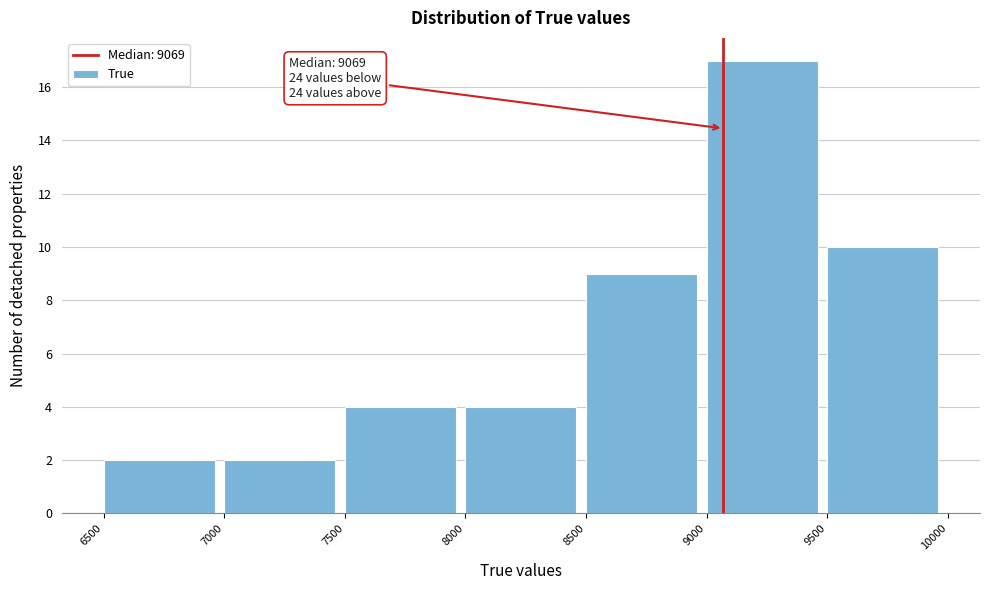

Which range on the x-axis has the tallest bar?

9000 to 9500